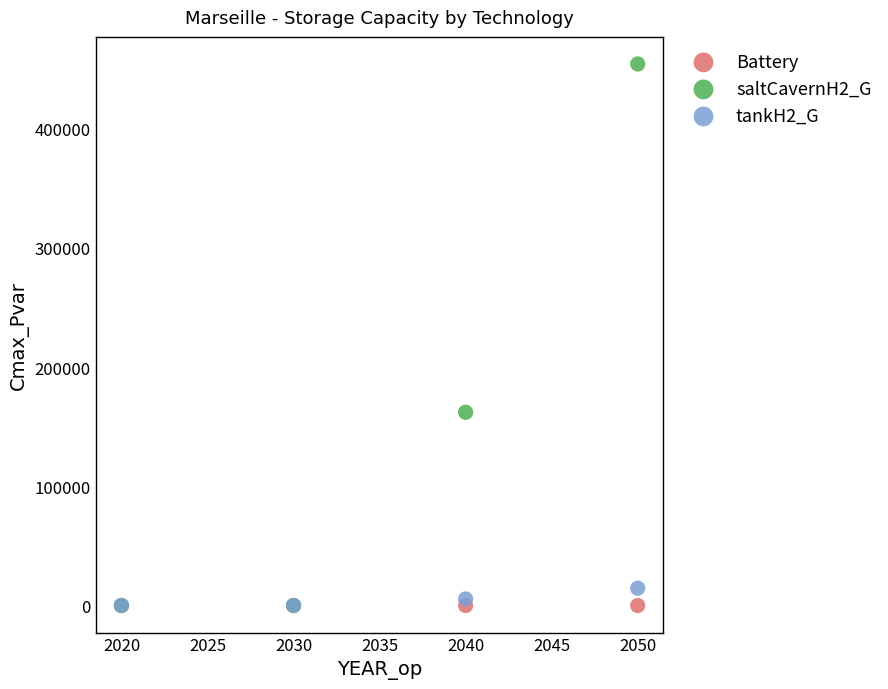

Across all series, what Y value is closest to 227077?

162077.1